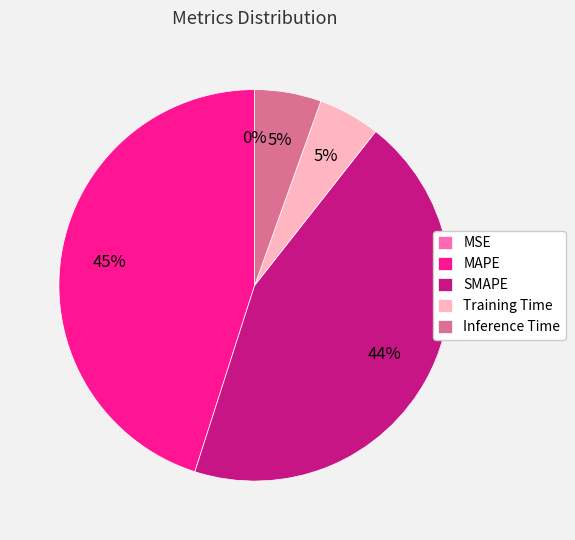

The MAPE slice represents 51% of the pie. True or false?

False